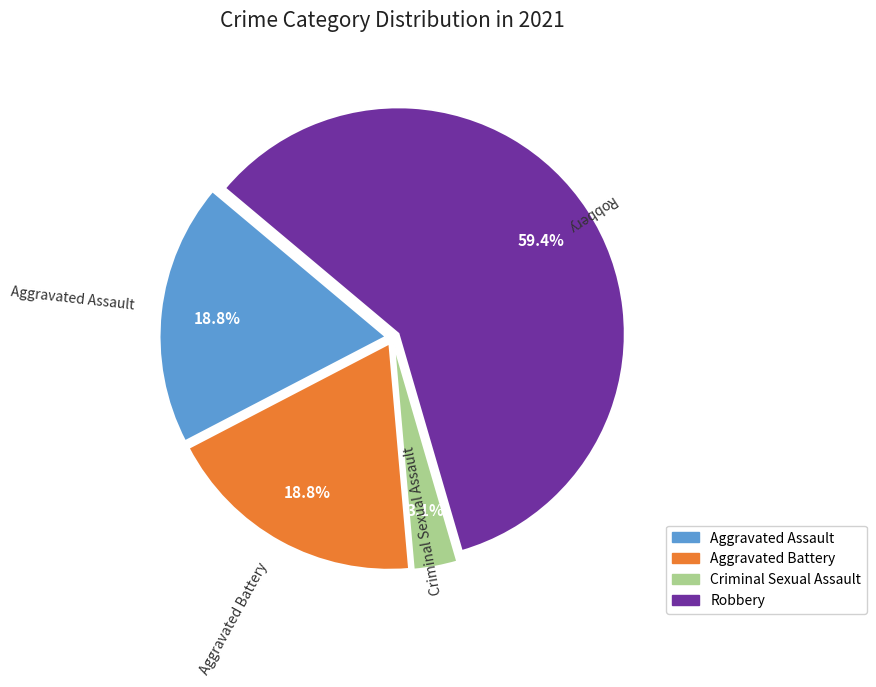

Do Criminal Sexual Assault and Aggravated Battery together represent more than half of the pie?

No